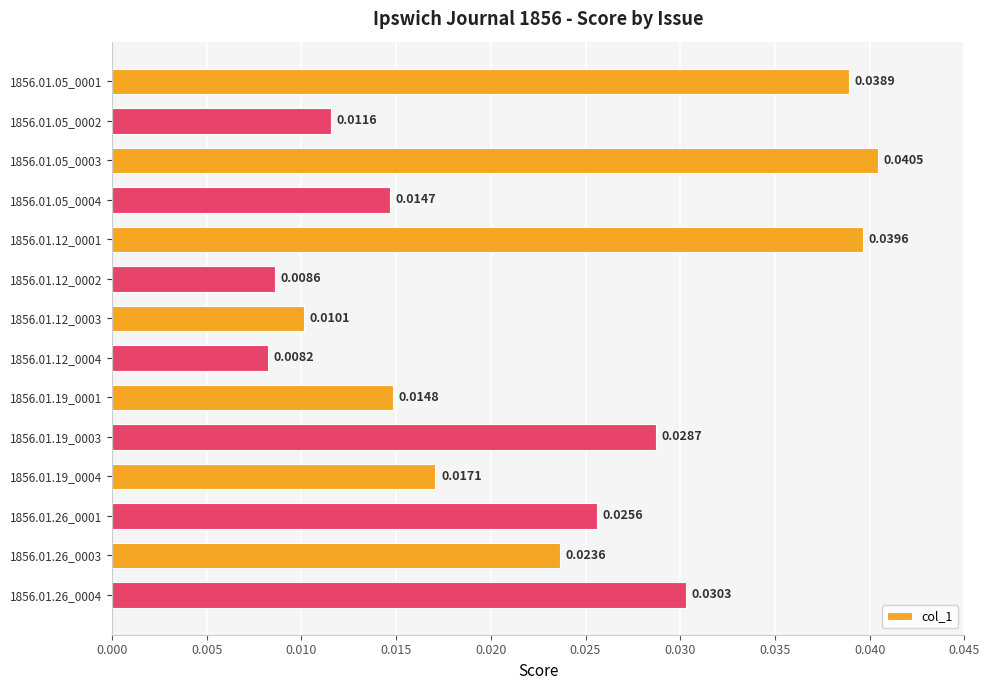

List the labels in order of value, smallest first.

1856.01.12_0004, 1856.01.12_0002, 1856.01.12_0003, 1856.01.05_0002, 1856.01.05_0004, 1856.01.19_0001, 1856.01.19_0004, 1856.01.26_0003, 1856.01.26_0001, 1856.01.19_0003, 1856.01.26_0004, 1856.01.05_0001, 1856.01.12_0001, 1856.01.05_0003